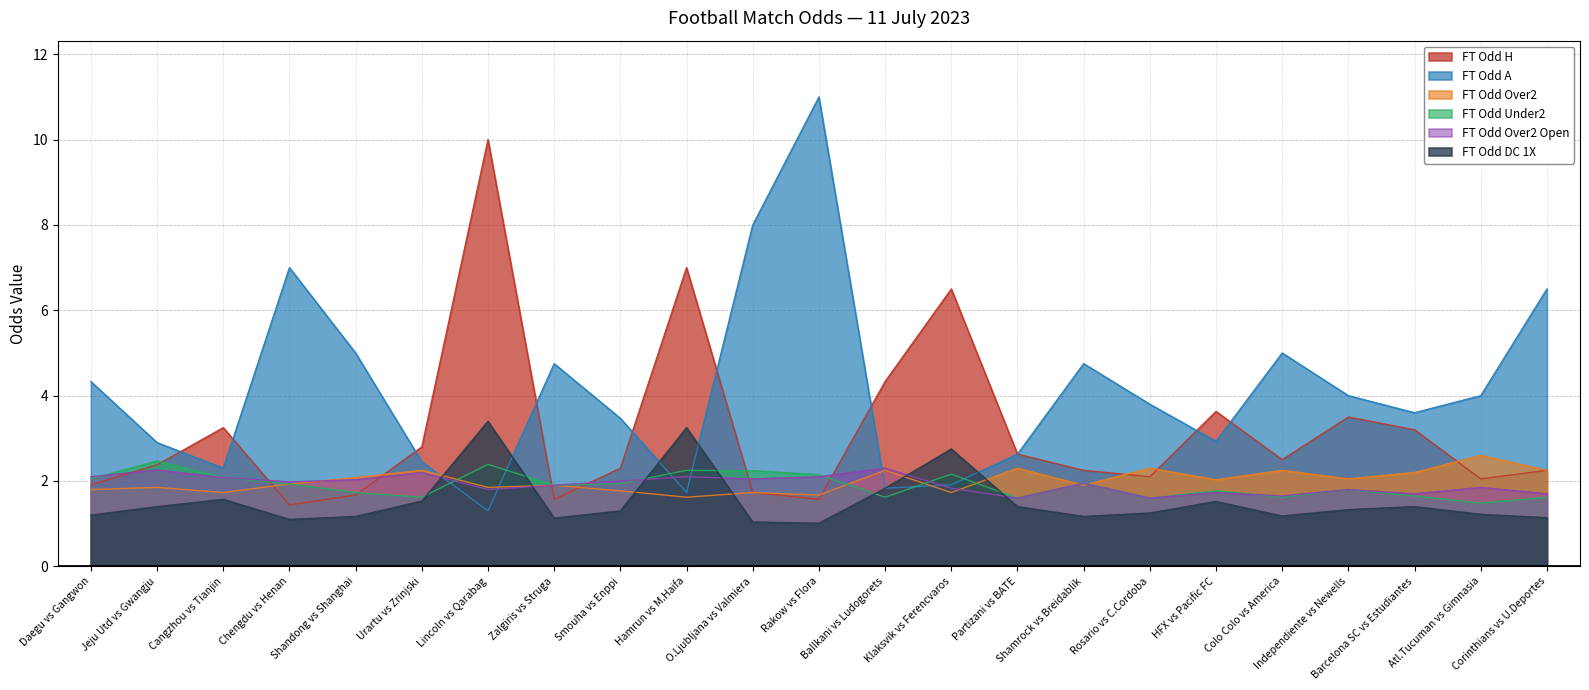

What is the total value across all series at Shandong vs Shanghai?

13.7